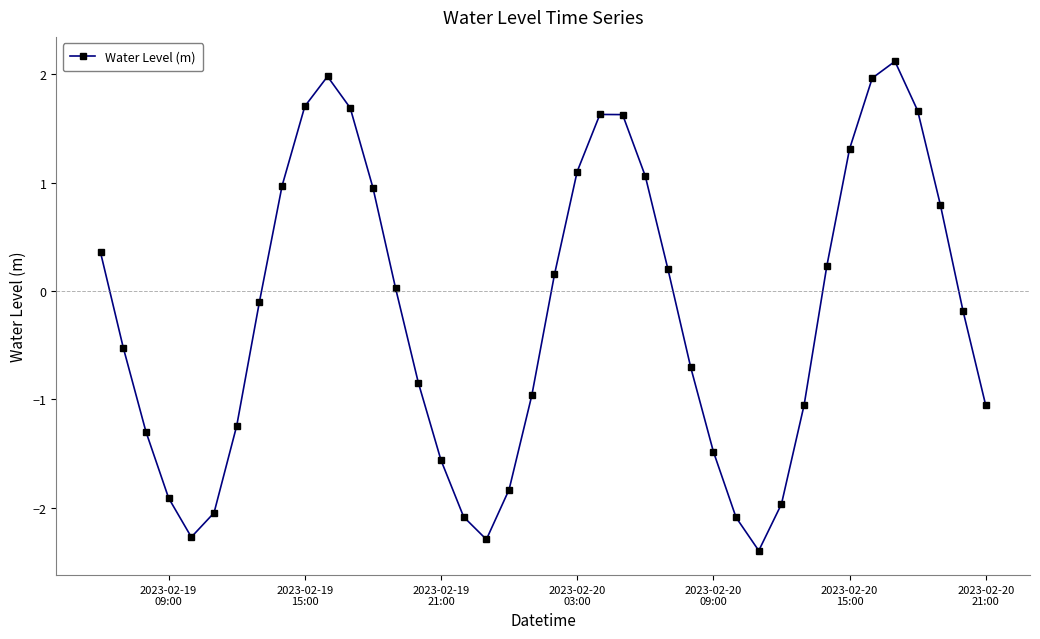

What is the difference between the maximum and second lowest values?

4.4